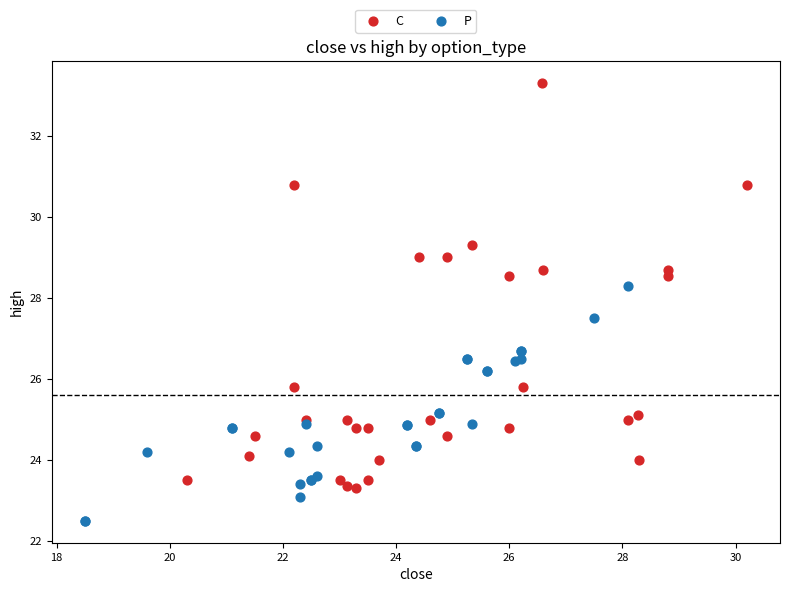

Which series reaches the maximum Y coordinate?

C